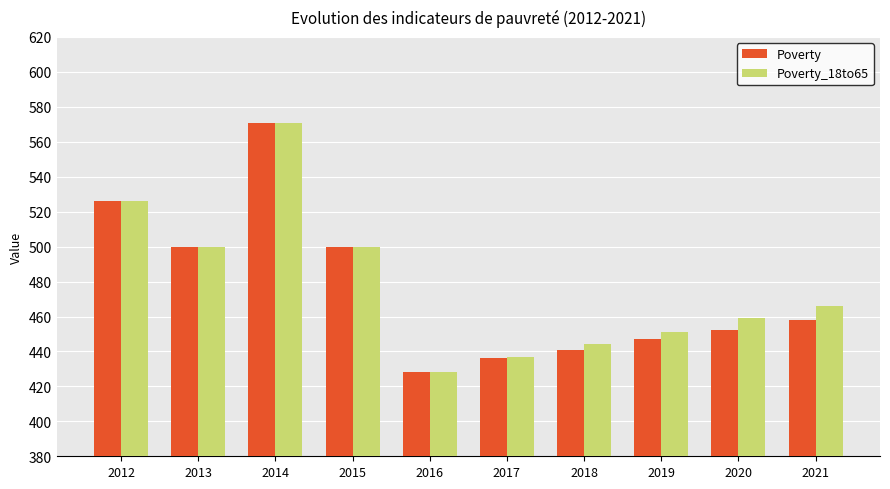

Reading right to left, extract all data points from this chart.

Poverty: 458	452	447	441	436	428	500	571	500	526
Poverty_18to65: 466	459	451	444	437	428	500	571	500	526